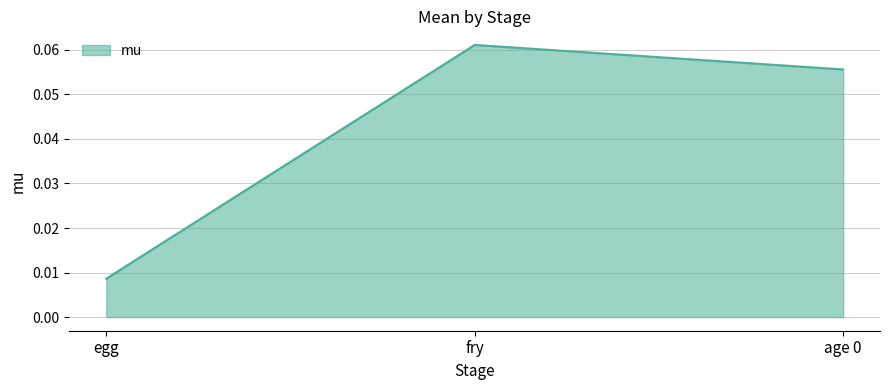

True or false: the data shows 0.0 at age 0.

False